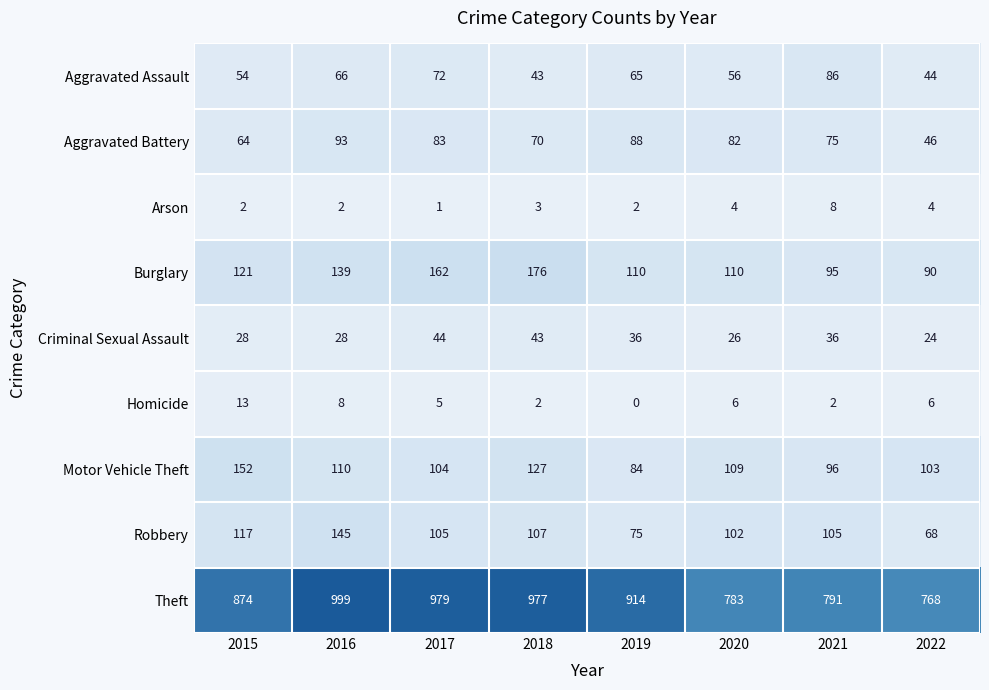

What value does the Criminal Sexual Assault series have at 2021, to the nearest 5?

35